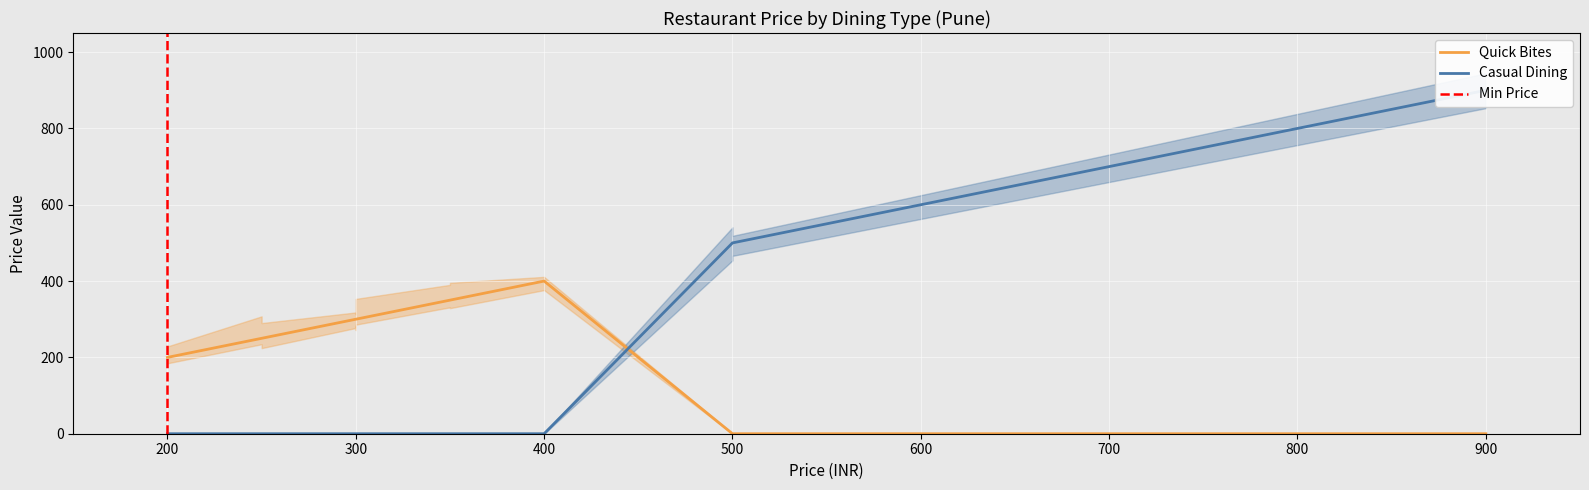

True or false: Casual Dining and Quick Bites intersect in this chart.

True